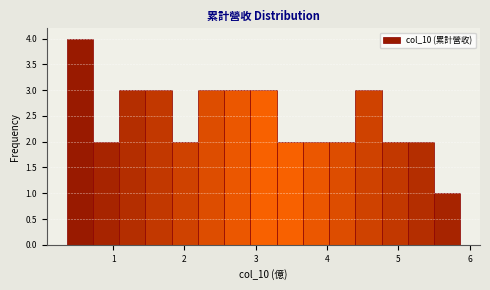

Around what value on the x-axis is the tallest bar? Give the approximate position of its centre, as read against the axis.

0.5